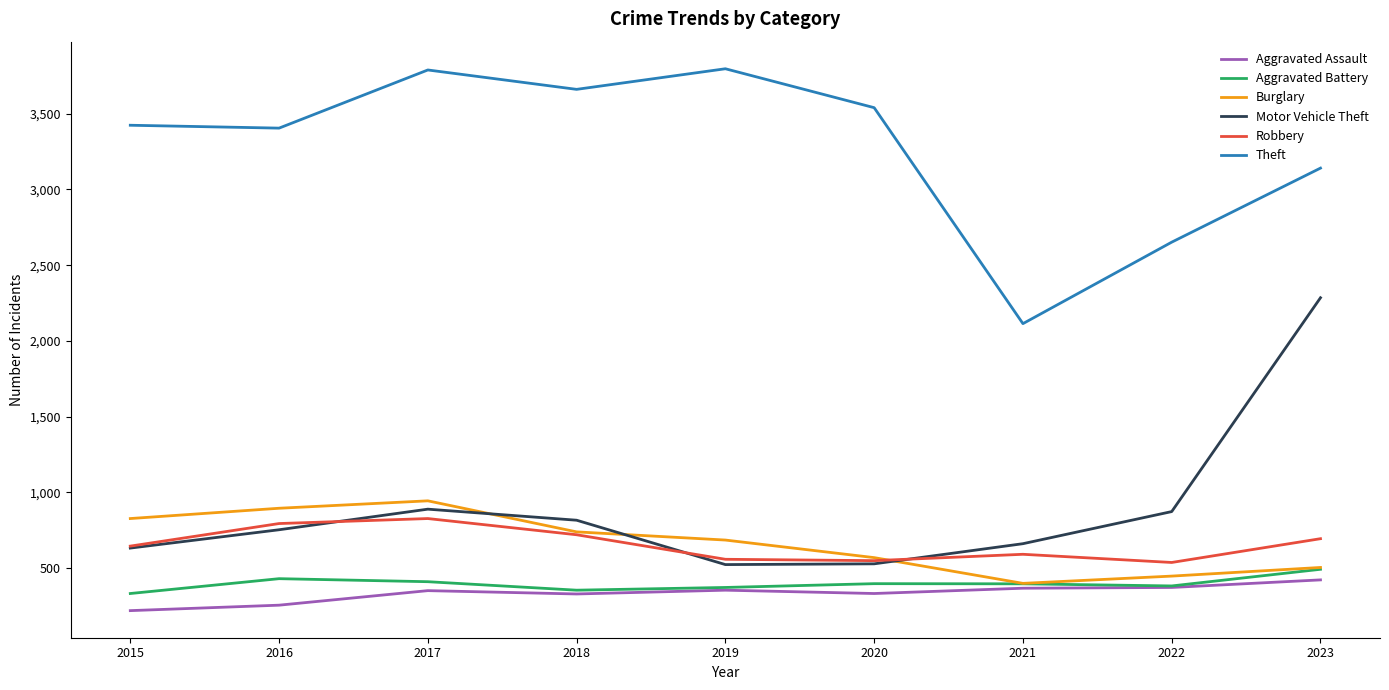

What is the difference between the maximum and minimum values in the Robbery series?

290